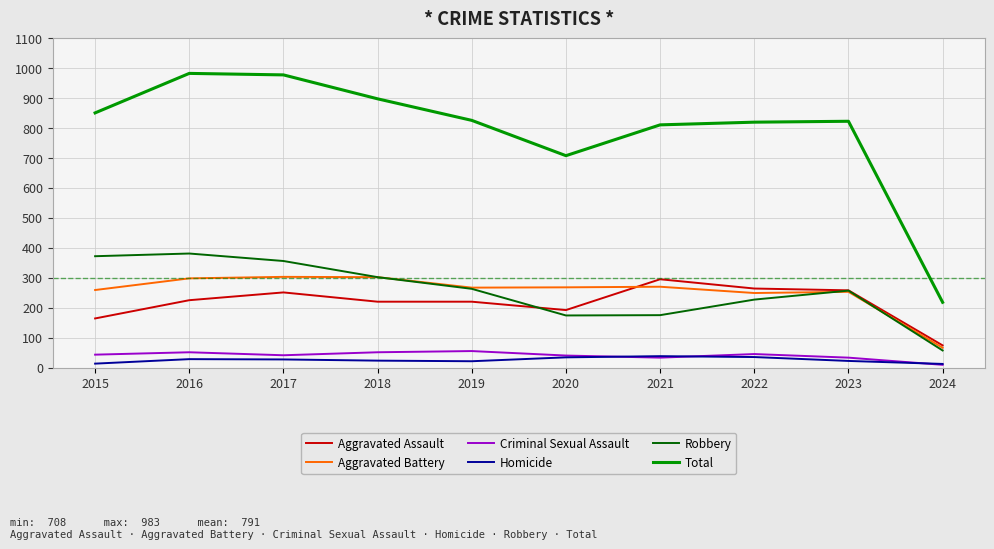

Is the value of Aggravated Assault at 2018 greater than the value of Total at 2017?

No